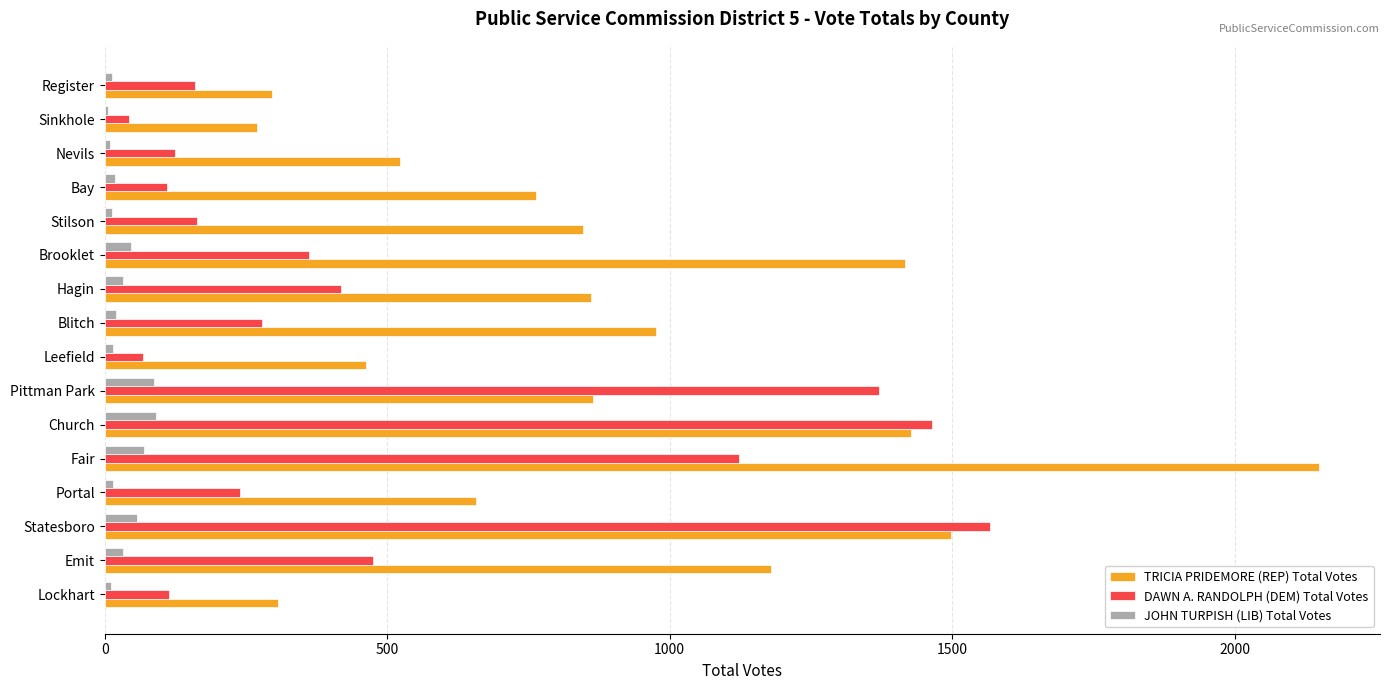

Between Lockhart and Blitch, which series saw the biggest shift?

TRICIA PRIDEMORE (REP) Total Votes